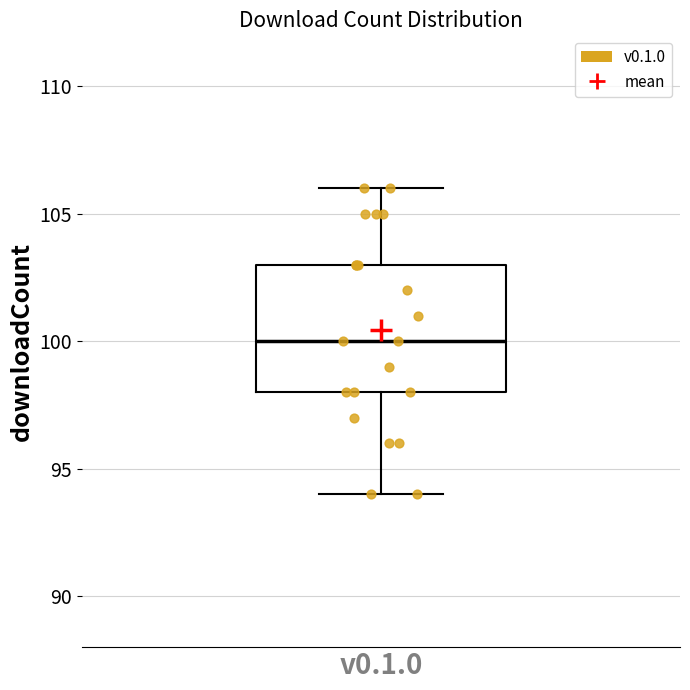

Transcribe this box plot: give where the median line is, the range the box spans, and where the two whiskers end, as read against the y-axis. The values are not printed on the chart, so give them approximately, as read against the axis.

median 100, box 98 to 103, whiskers 94 to 106